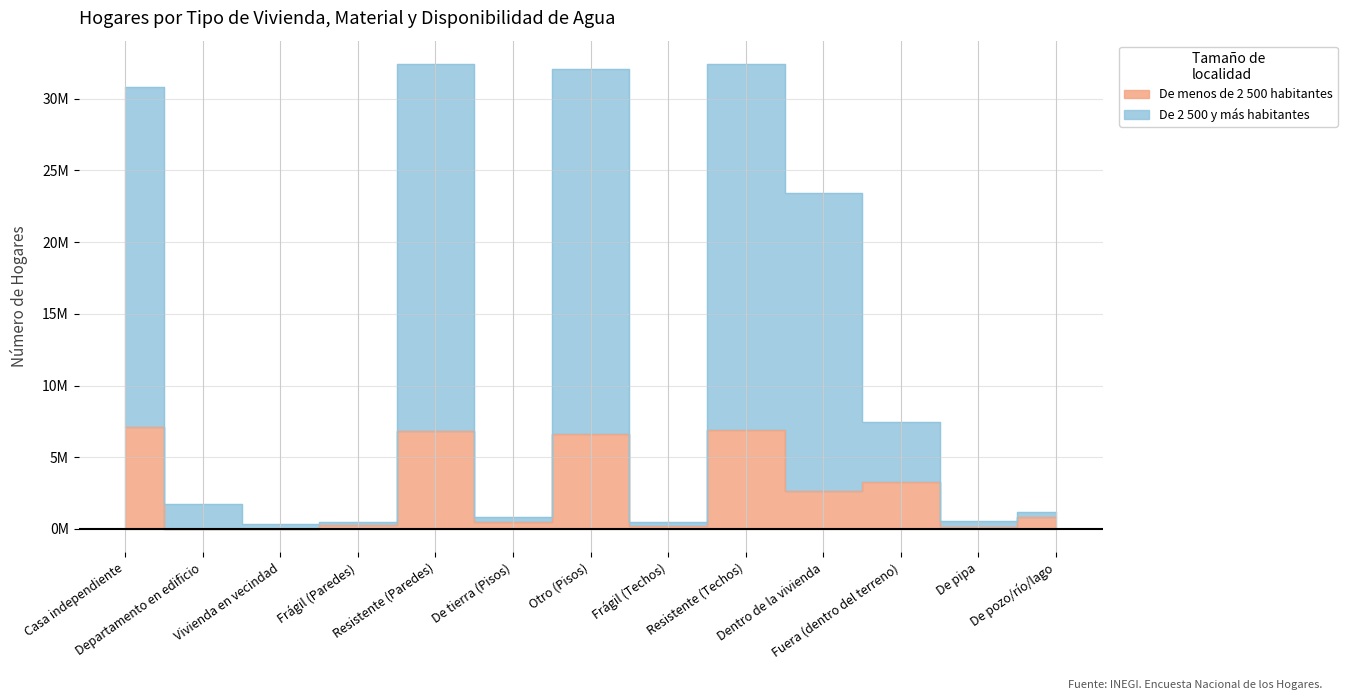

Reading right to left, list all the values displayed in this chart.

De menos de 2 500 habitantes: 821030	166321	3281934	2668393	6905673	232135	6646987	490821	6847709	290099	10625	14060	7111382
De 2 500 y más habitantes: 1146728	552186	7422716	23417346	32424363	500907	32085532	839738	32419566	505704	350626	1714208	30809979